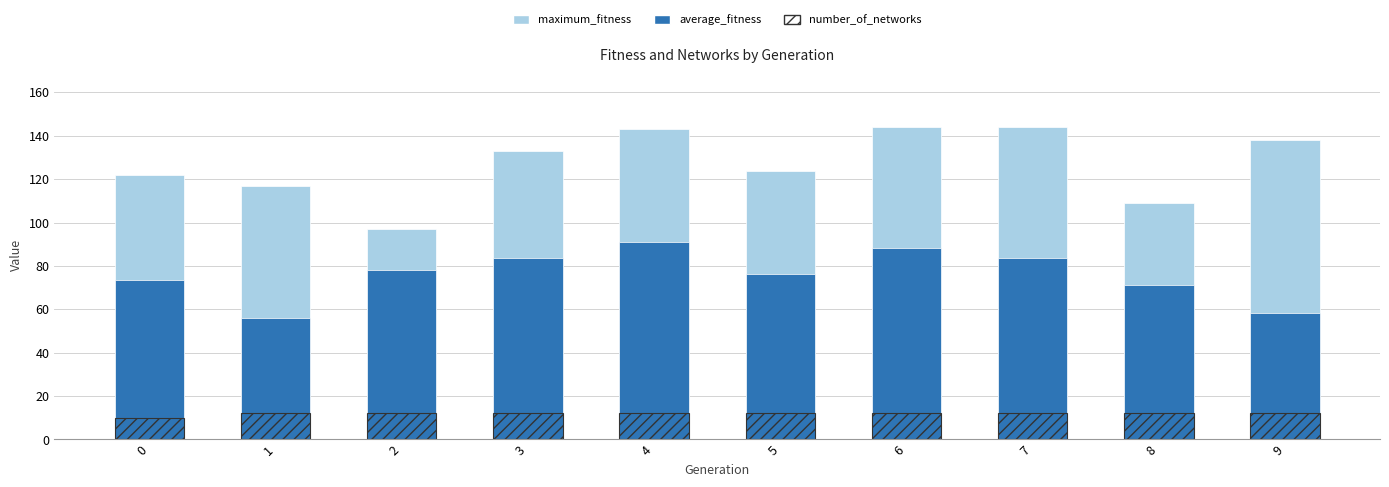

What is the average value of the maximum_fitness series?

127.1